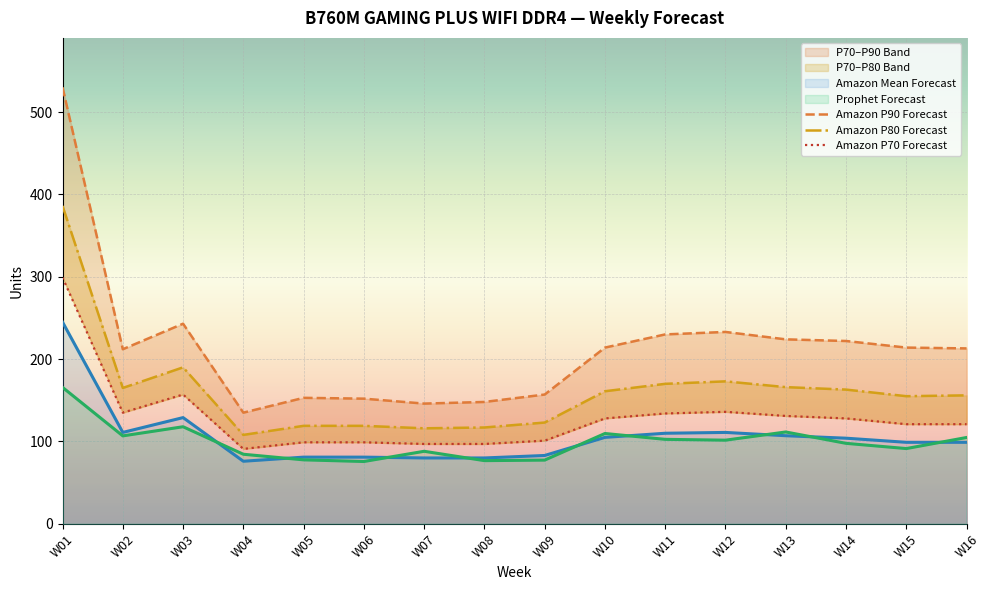

Where is the first local maximum for Amazon P90 Forecast?

W03